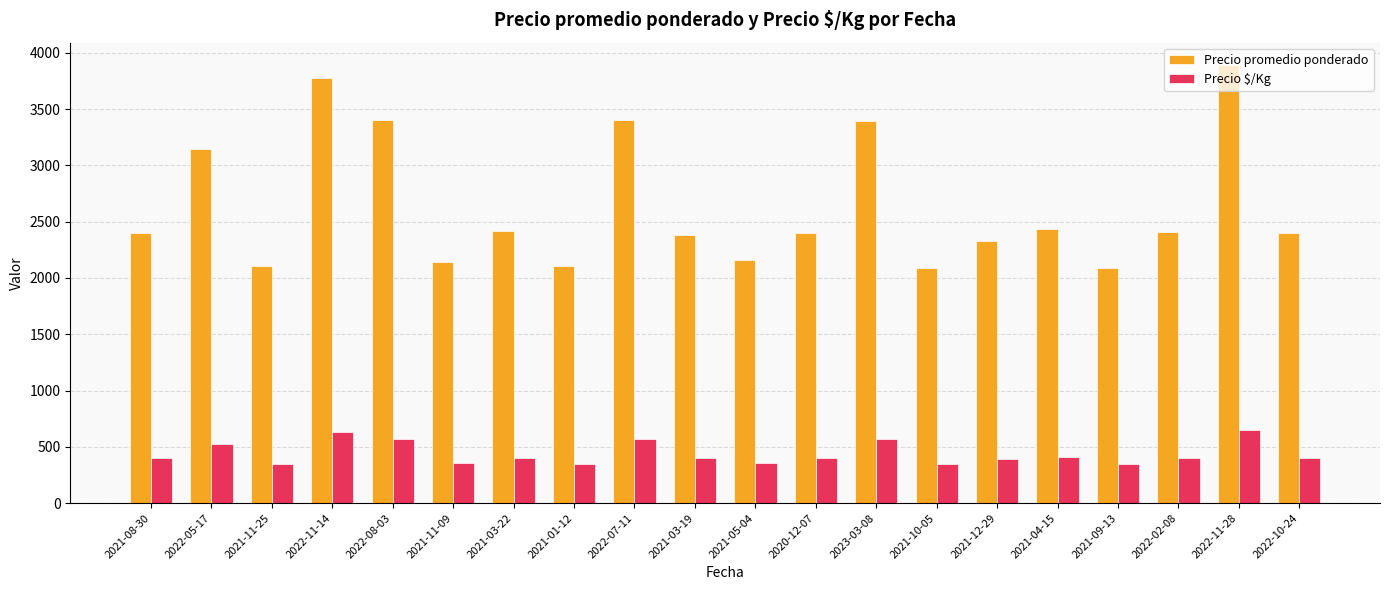

What are all the series names shown in the legend?

Precio promedio ponderado, Precio $/Kg